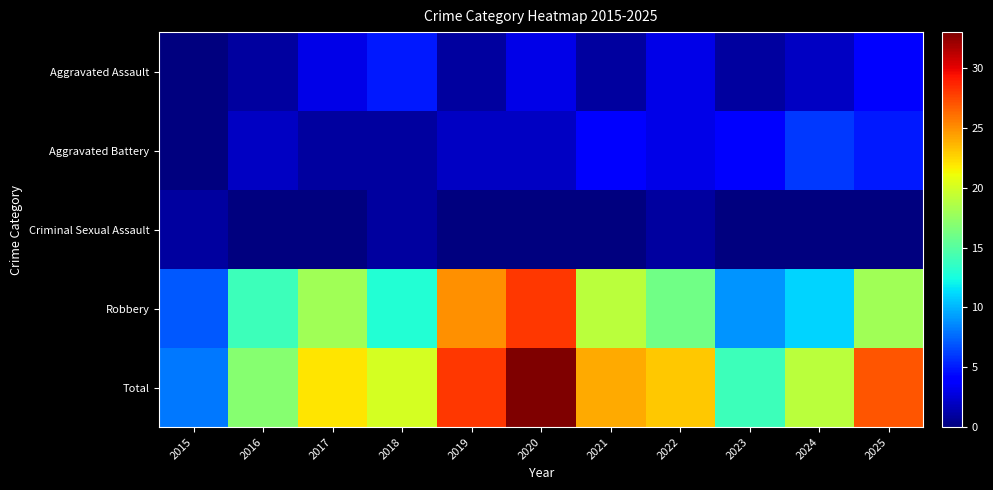

Which series has the widest spread of values?

Total